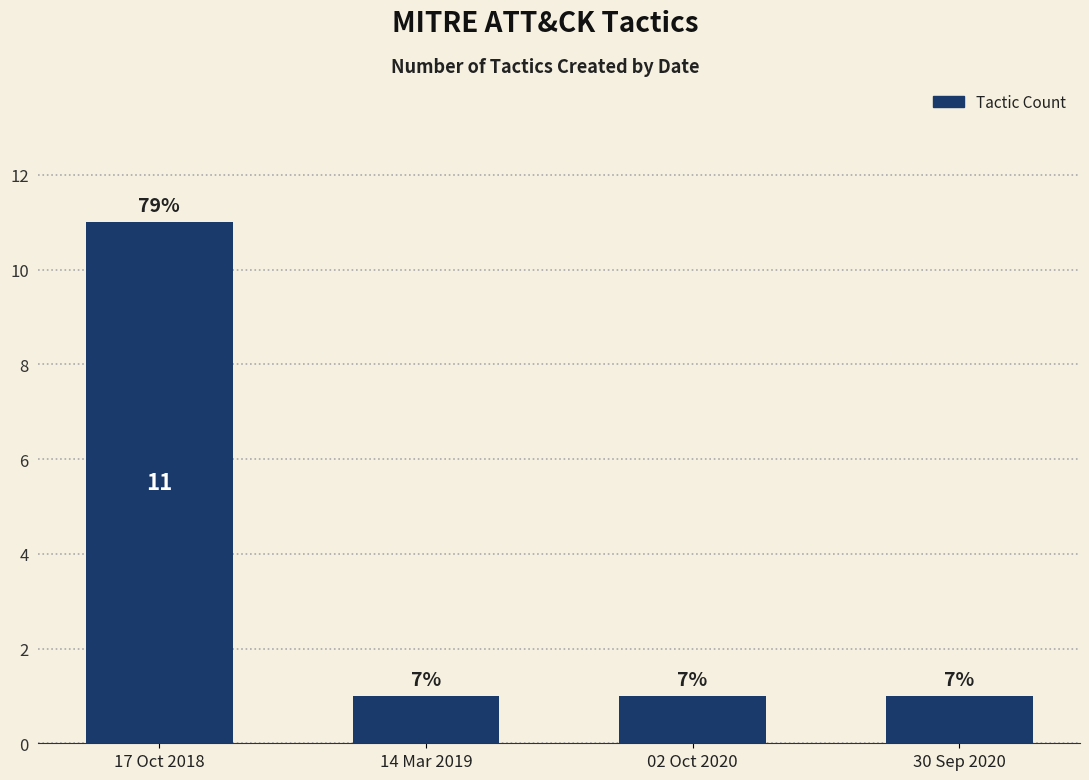

Reading left to right, what are all the values shown in this chart?

17 Oct 2018=11	14 Mar 2019=1	02 Oct 2020=1	30 Sep 2020=1